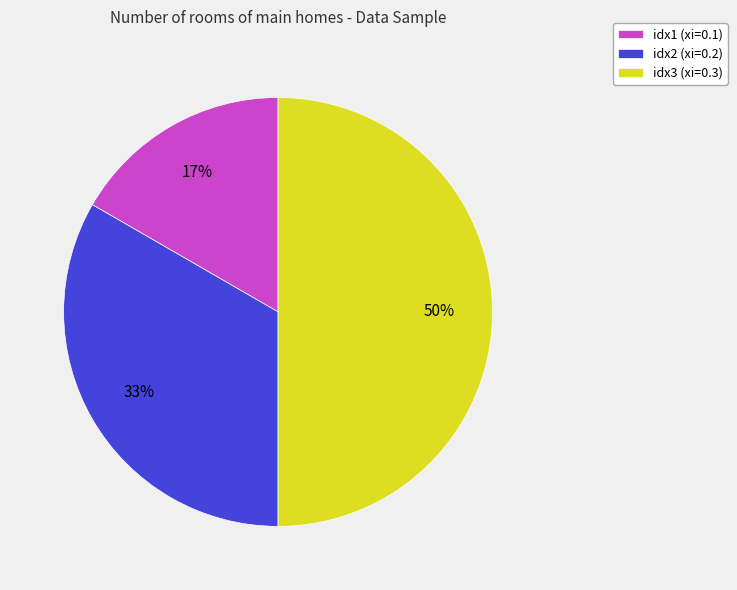

Does idx2 (xi=0.2) account for over 50% of the chart?

No